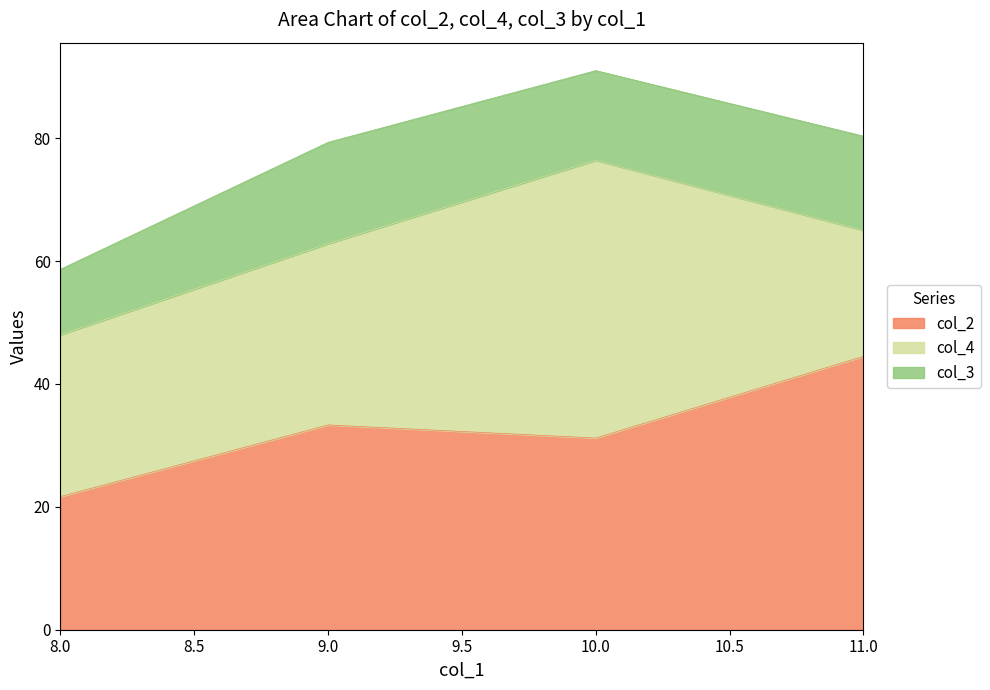

What is the difference between the second highest and minimum values in the col_2 series?

11.7